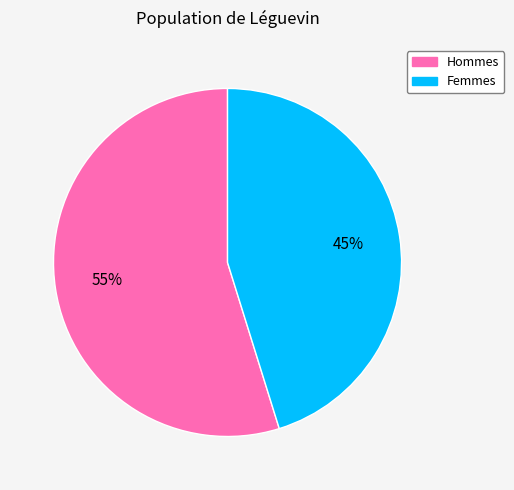

Does any single category account for the majority?

Yes